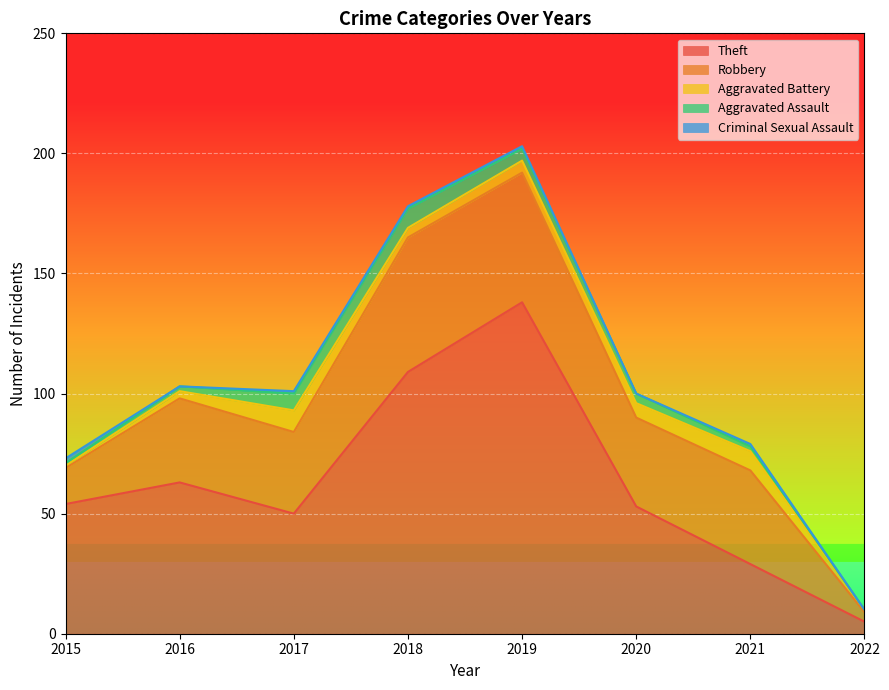

Between 2019 and 2015, which is larger?

2019